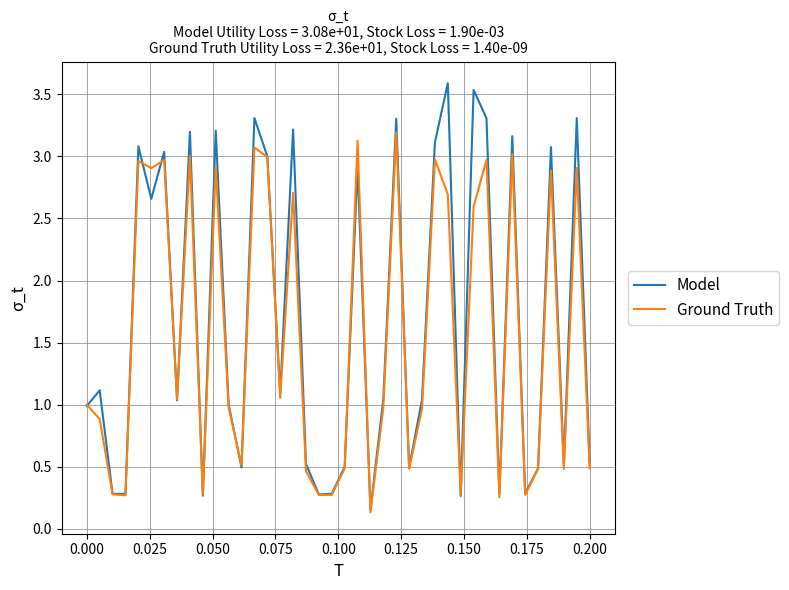

True or false: Model and Ground Truth intersect in this chart.

True